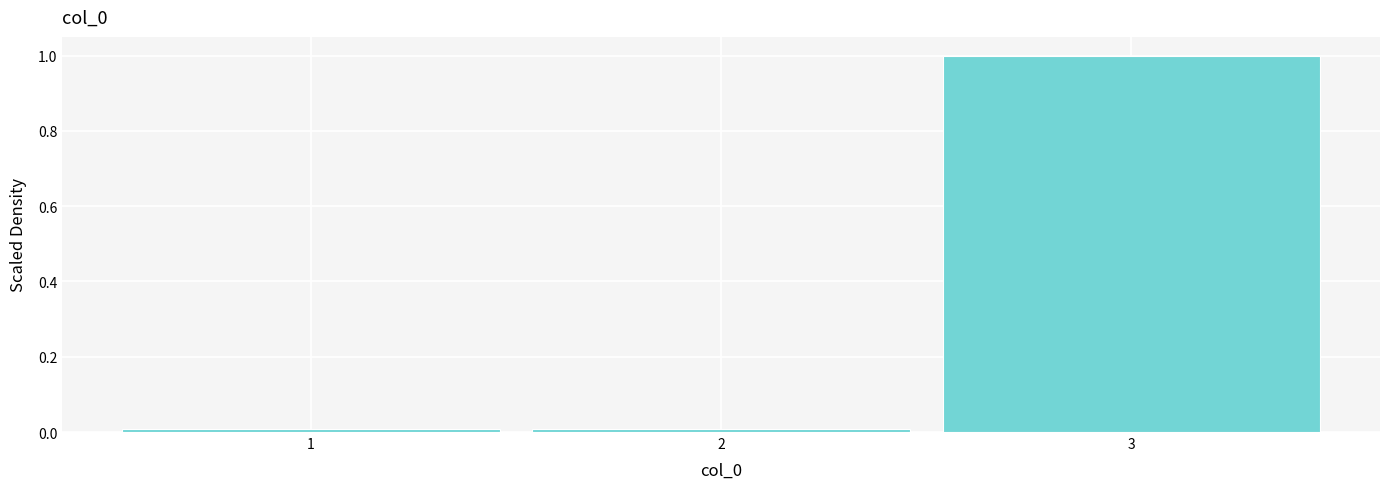

What is the height of the bar covering 2.5 to 3.5 on the x-axis? The values are not printed on the chart, so give them approximately, as read against the axis.

1